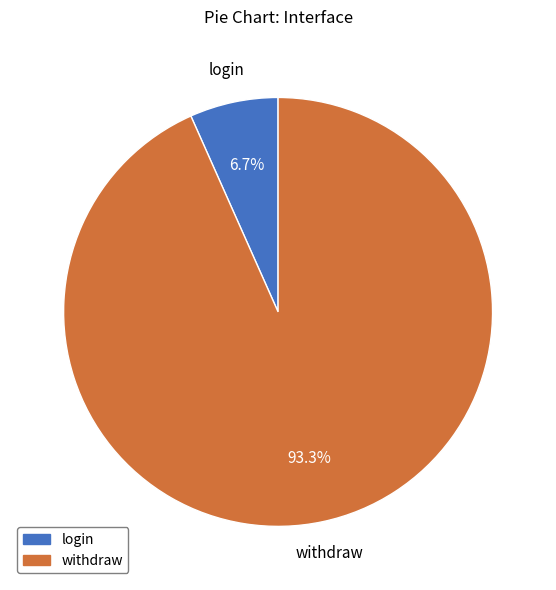

Does withdraw account for over 50% of the chart?

Yes